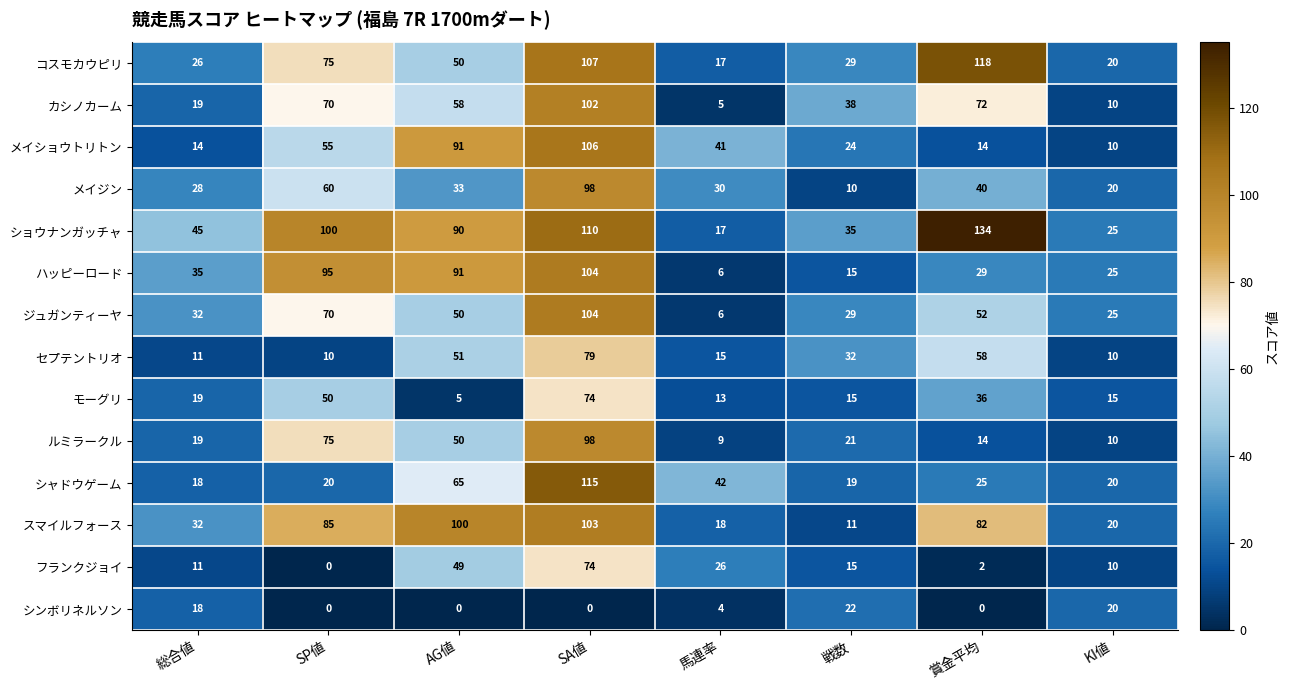

The value of フランクジョイ at SA値 is 36. True or false?

False